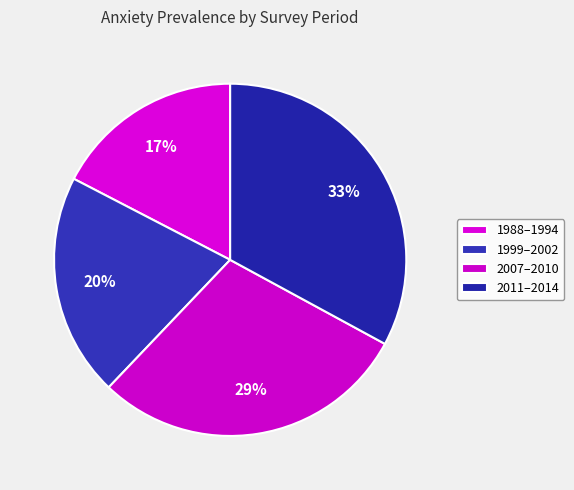

The 2011–2014 slice represents 24% of the pie. True or false?

False